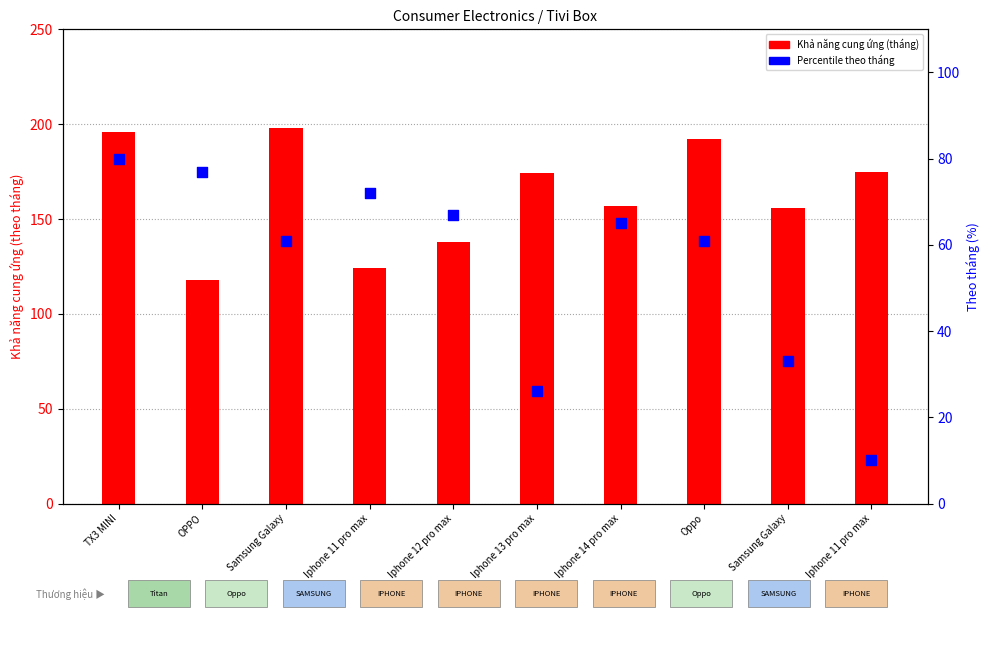

Which series contains the lowest Y value?

Percentile